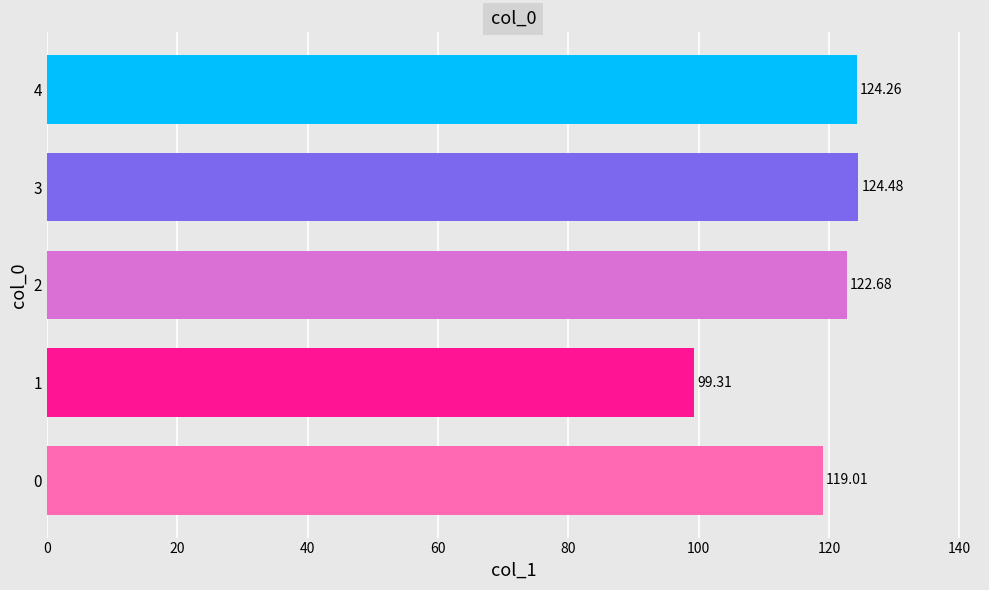

What is the average value?

117.9